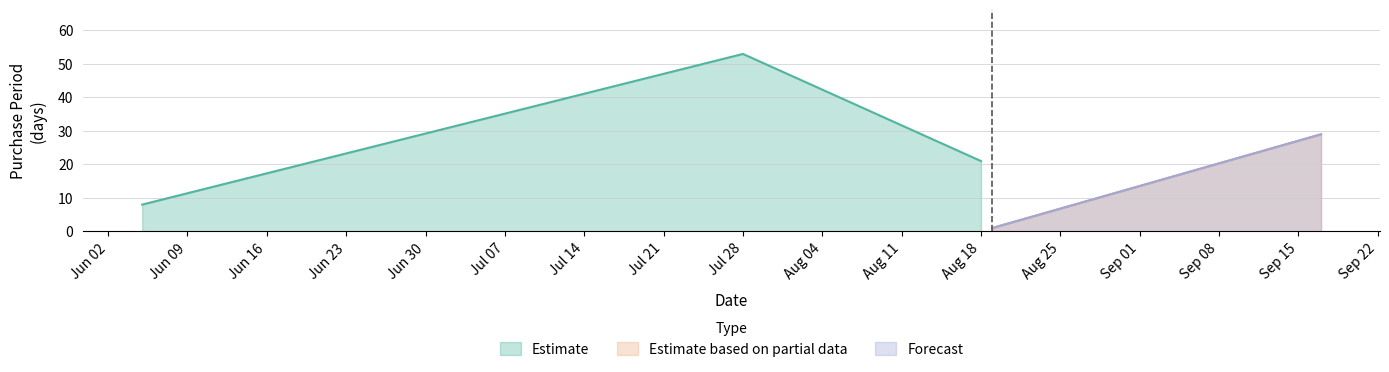

Reading left to right, transcribe all the data shown in this chart.

8	53	21	1	29